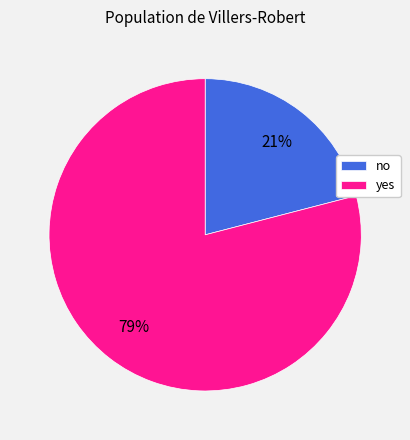

Count the number of slices in the pie.

2